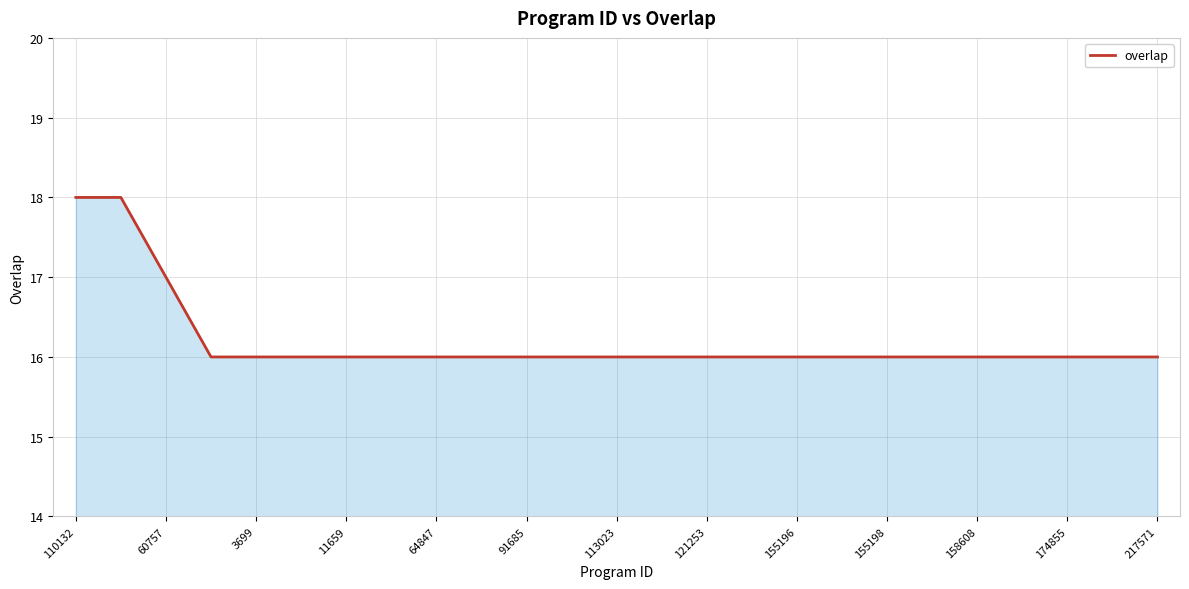

What is the sum of all values?

405